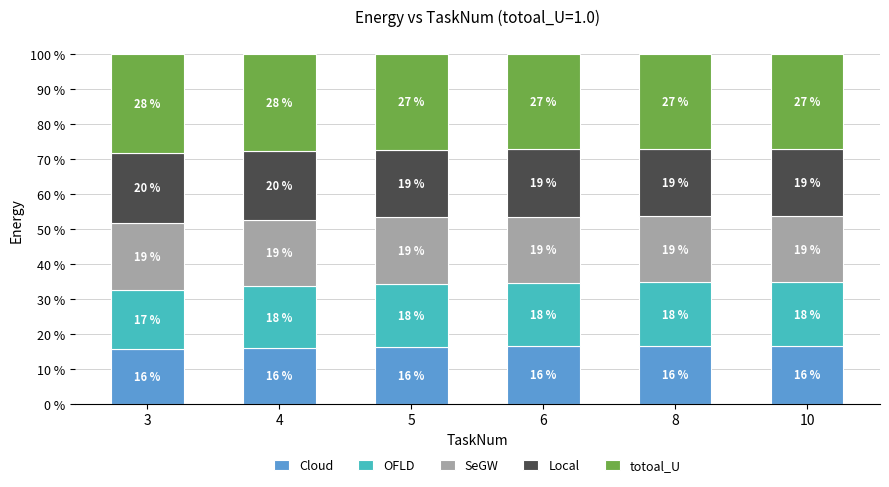

What is the lowest value of the Cloud series?

15.6